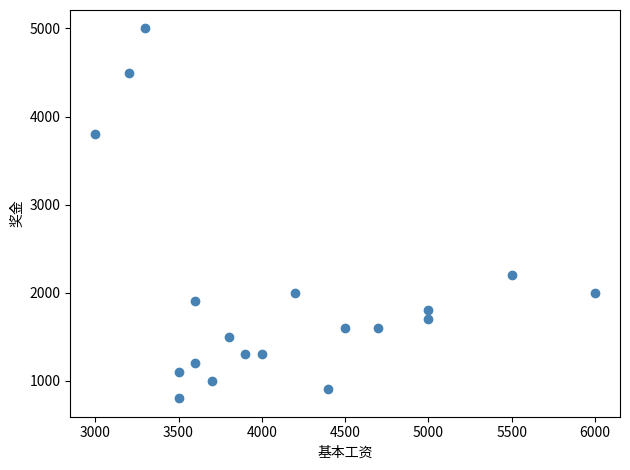

What Y value in the scatter plot is closest to 2900?

2200